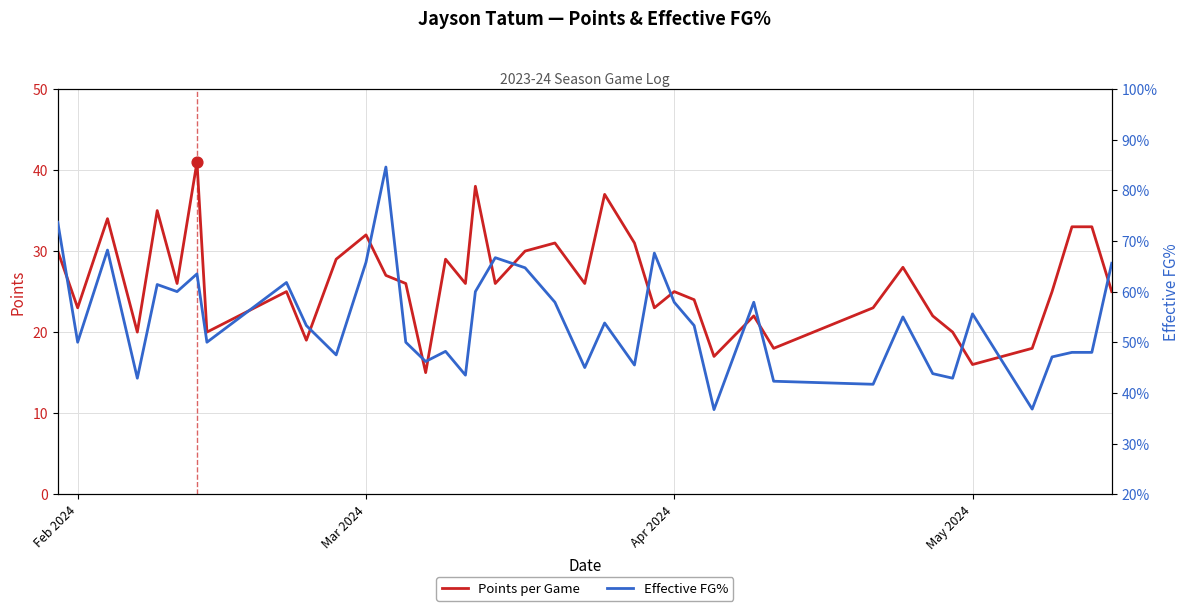

What is the lowest value of the Points per Game series?

15